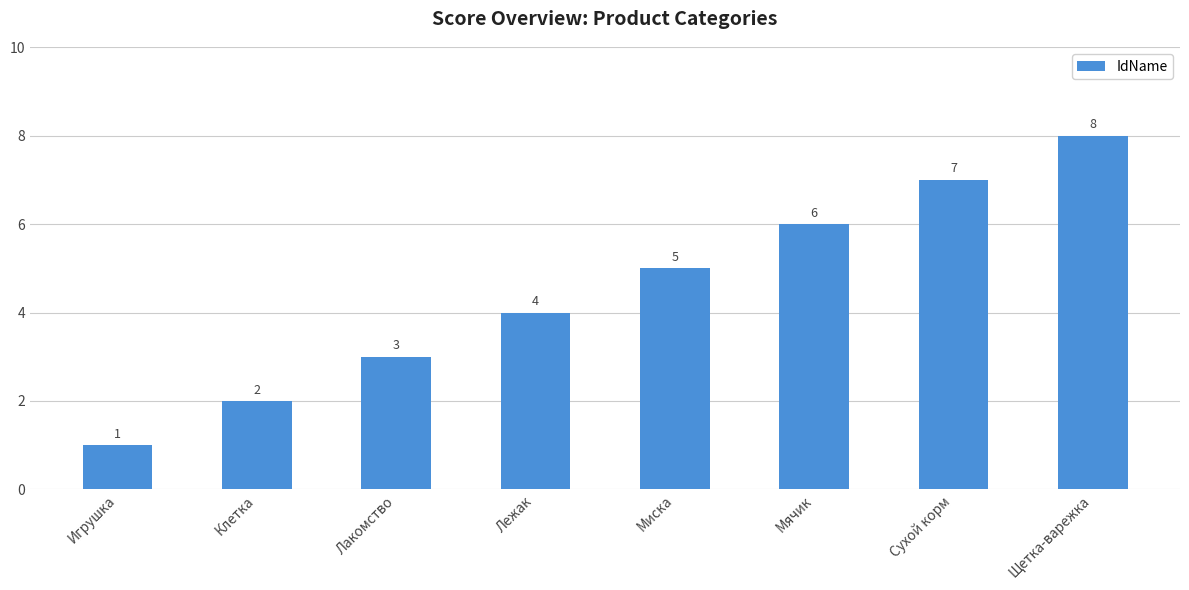

What is the approximate value at Лакомство?

3